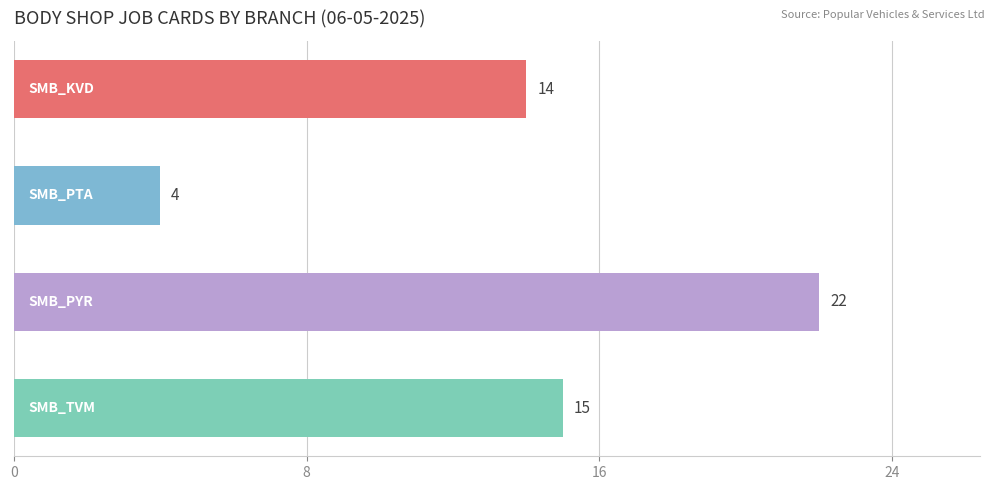

What is the minimum value shown in the chart?

4